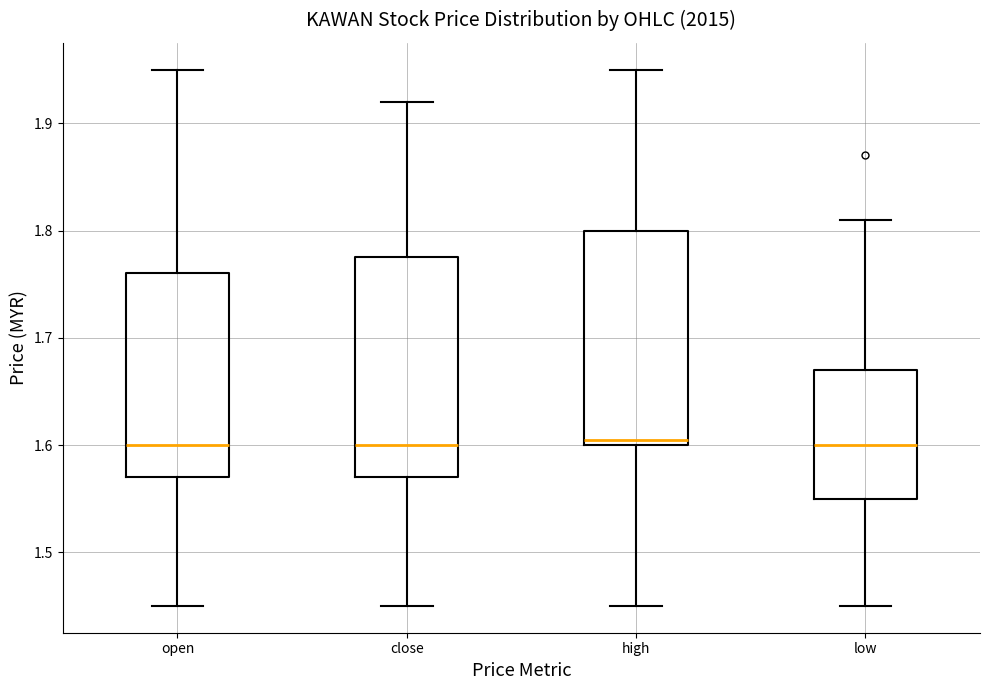

Reading left to right, transcribe this box plot: for each box, give where its median line is, the range the box spans, and where its two whiskers end, as read against the y-axis. The values are not printed on the chart, so give them approximately, as read against the axis.

open: median 1.60, box 1.57 to 1.76, whiskers 1.45 to 1.95
close: median 1.60, box 1.57 to 1.78, whiskers 1.45 to 1.92
high: median 1.61, box 1.60 to 1.80, whiskers 1.45 to 1.95
low: median 1.60, box 1.55 to 1.67, whiskers 1.45 to 1.81